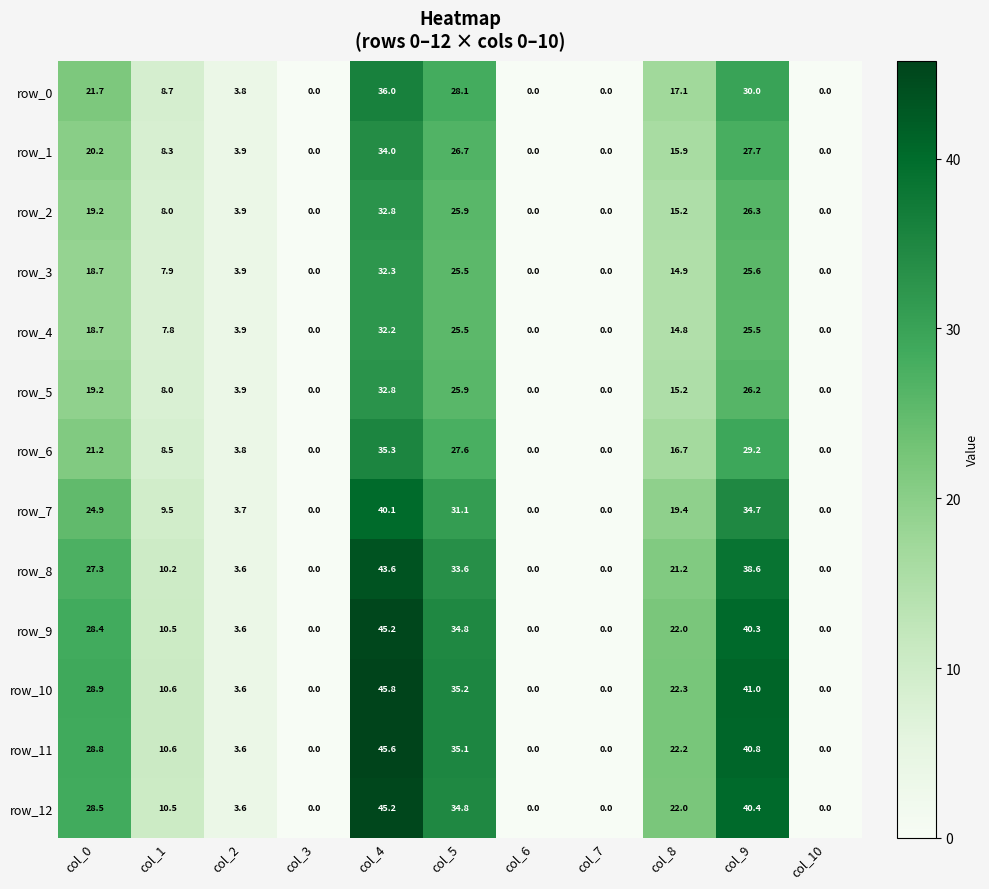

Is it true that row_6 equals 15.1 at col_5?

False